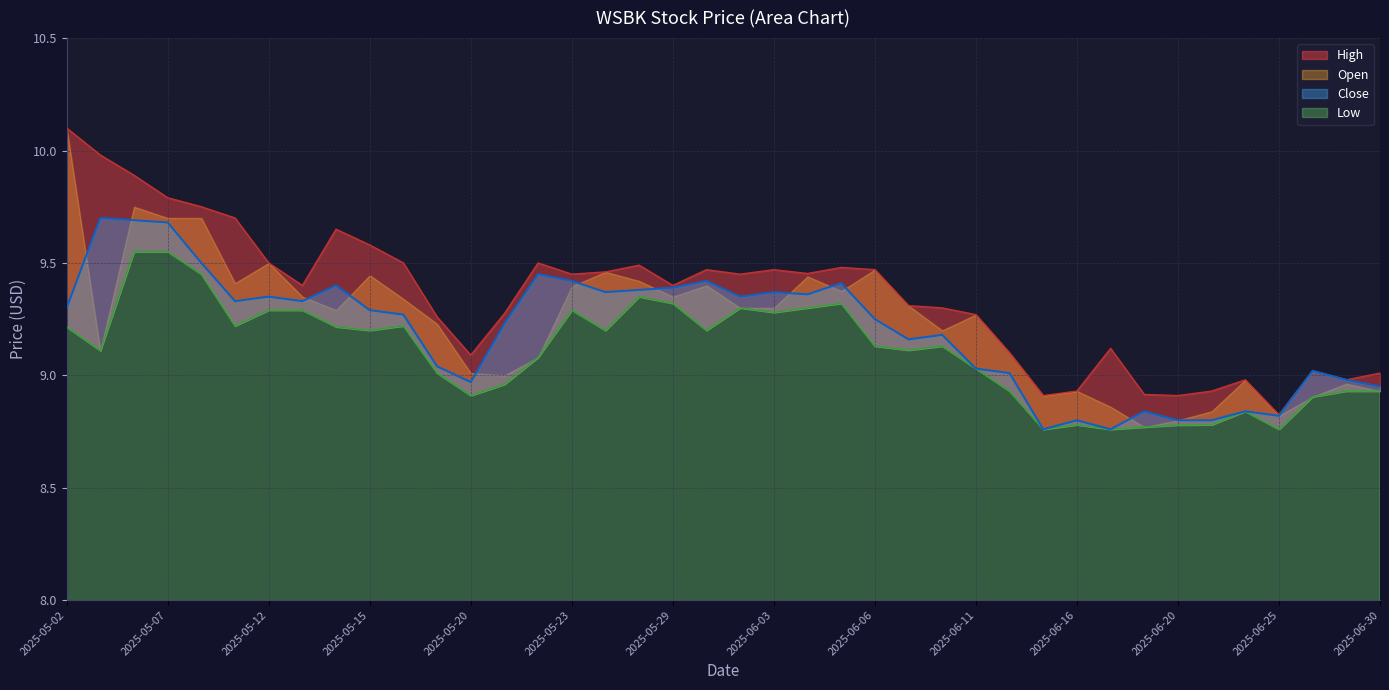

True or false: Close and High cross at least once.

False